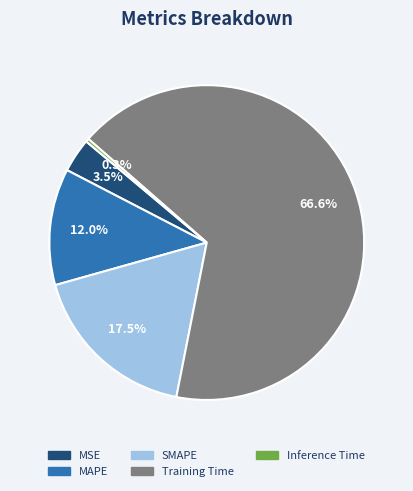

Which has a higher value, Inference Time or MAPE?

MAPE